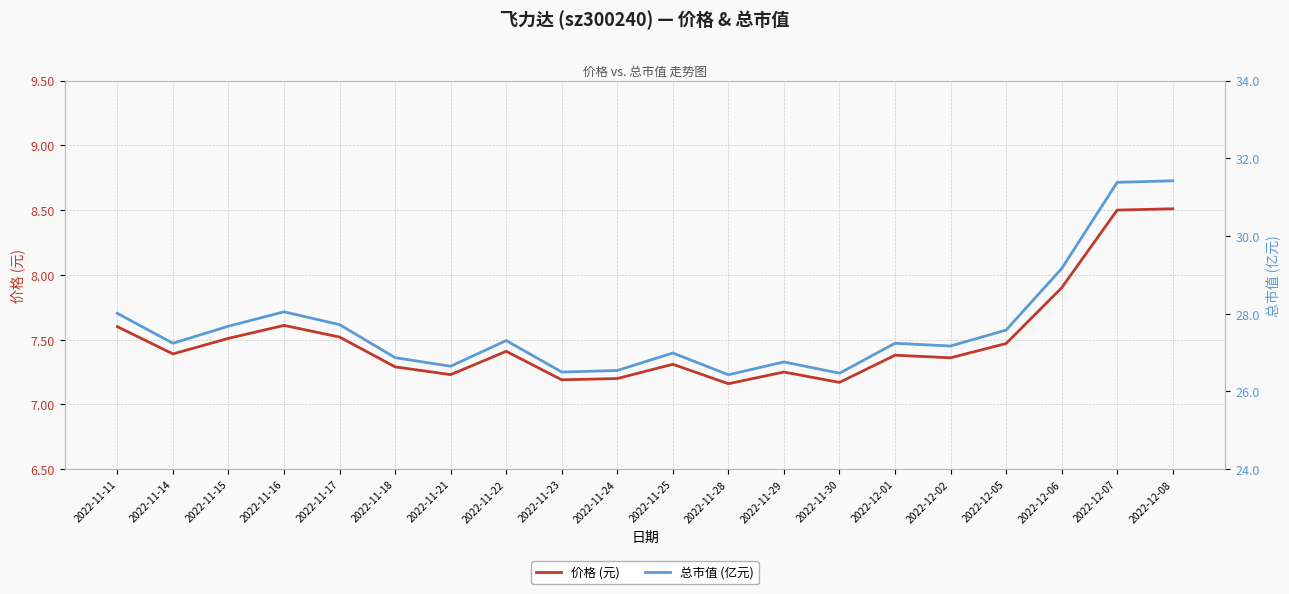

True or false: 价格 (元) and 总市值 (亿元) cross at least once.

False